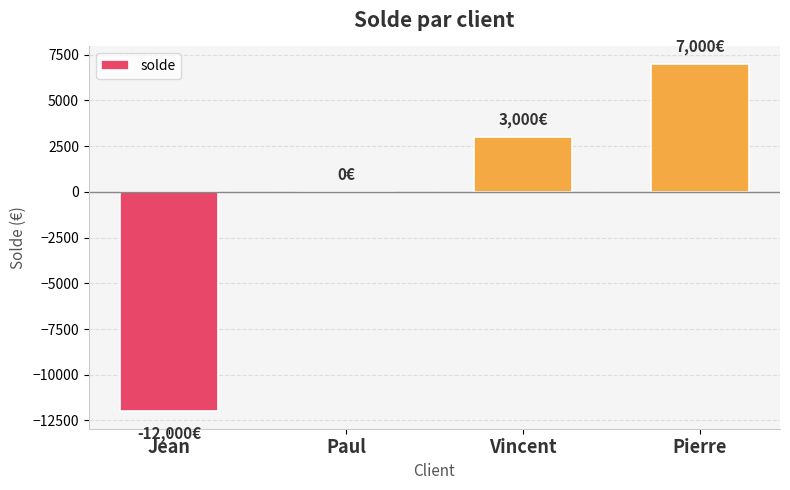

Is it true that the value at Jean is -12000?

True